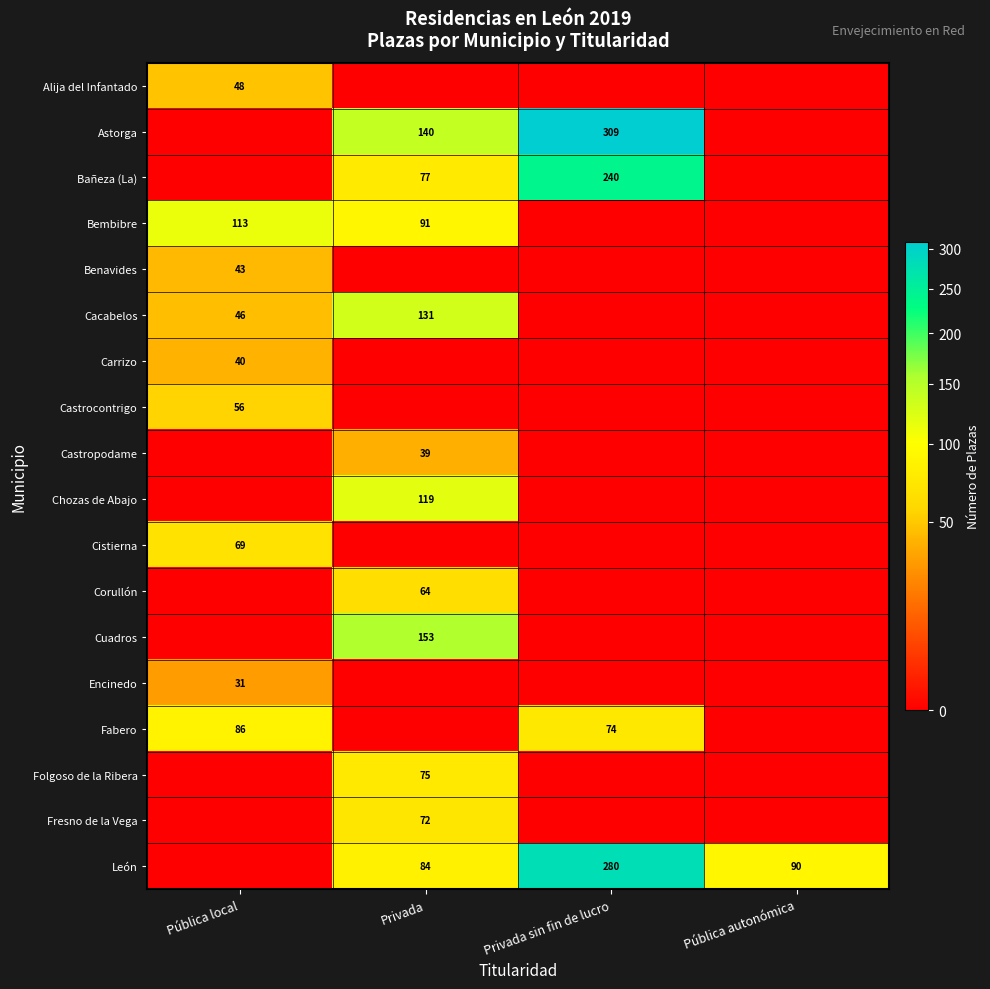

The Bañeza (La) series shows 127 at Privada sin fin de lucro. True or false?

False